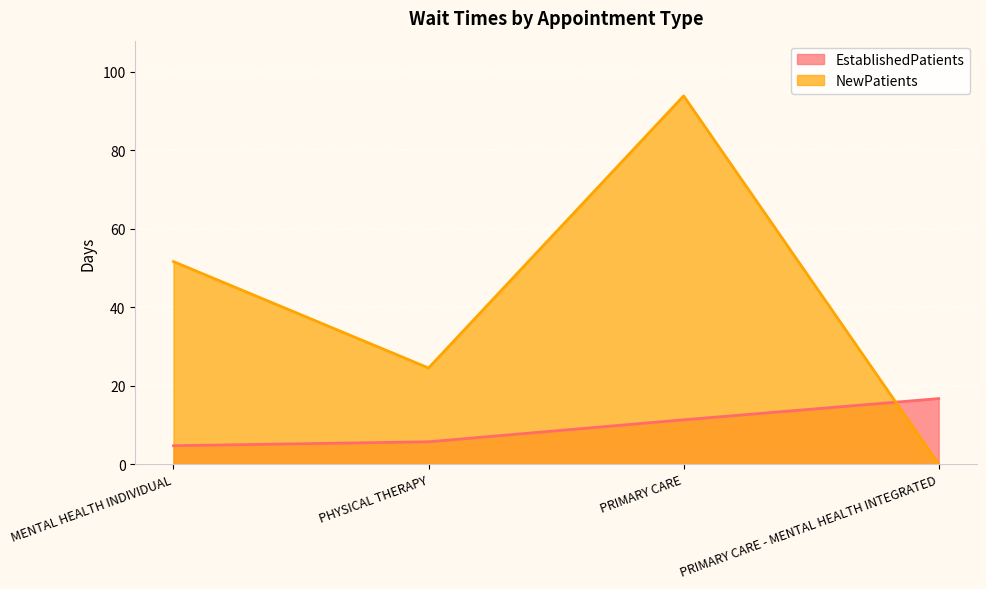

What is the difference between the maximum and second lowest values in the EstablishedPatients series?

11.0